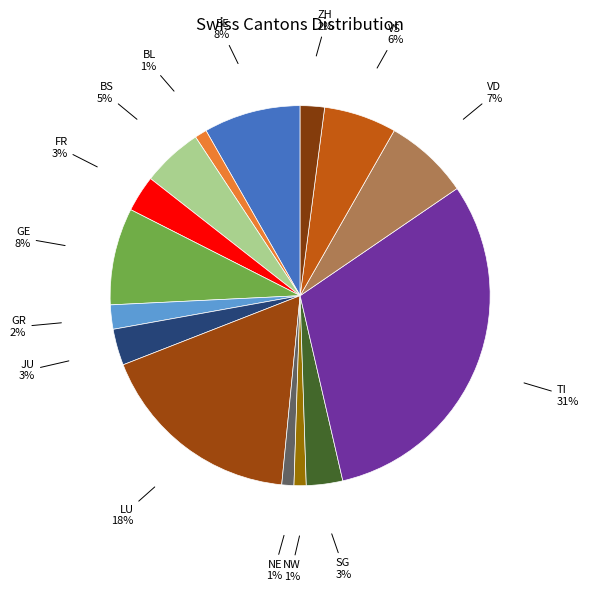

What is the ratio of the value at SG to the value at VS?

0.5